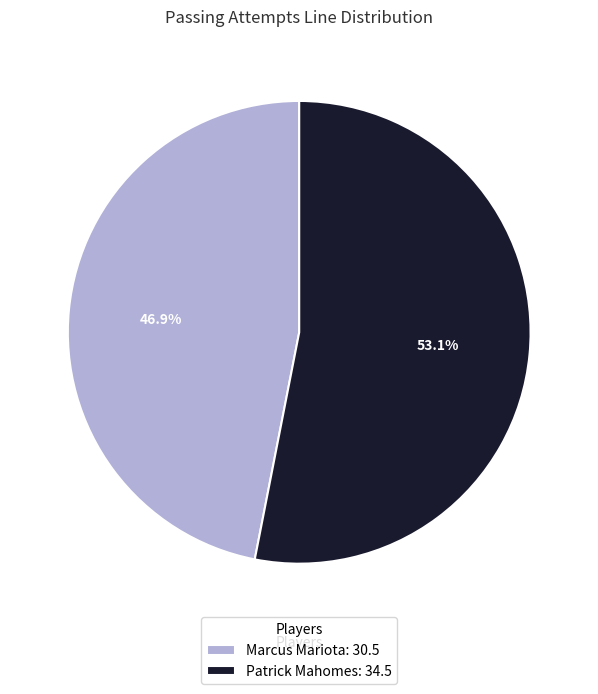

Does any single category account for the majority?

Yes